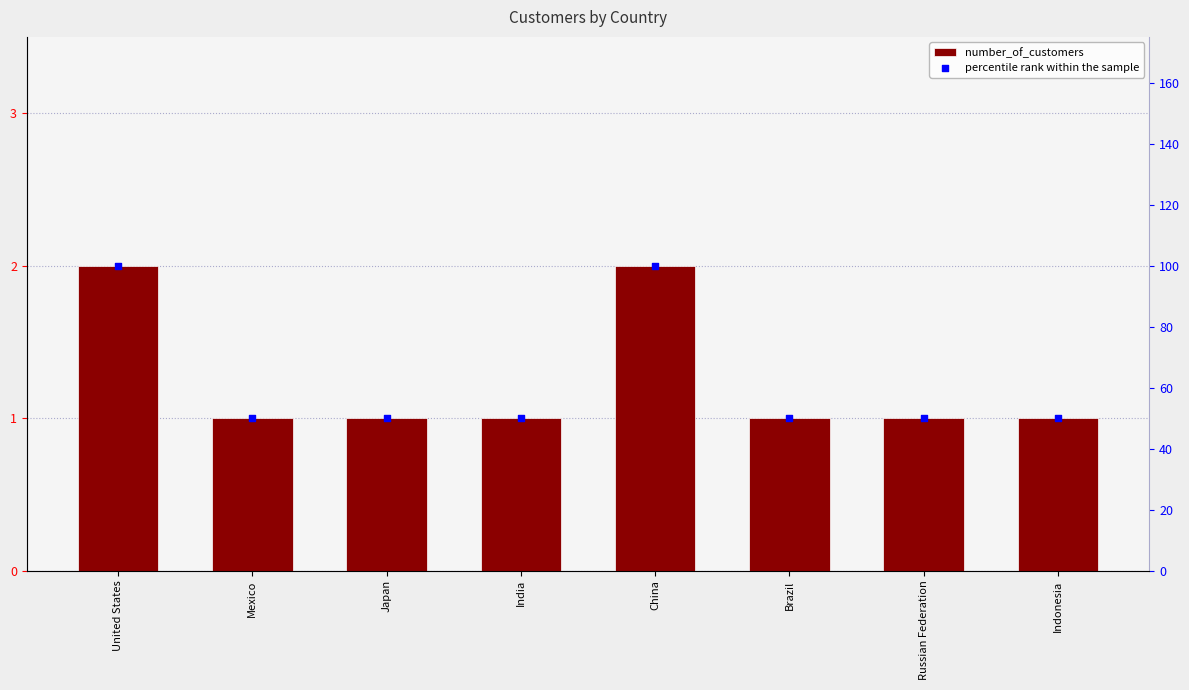

At which category is the sum across all series the highest?

United States